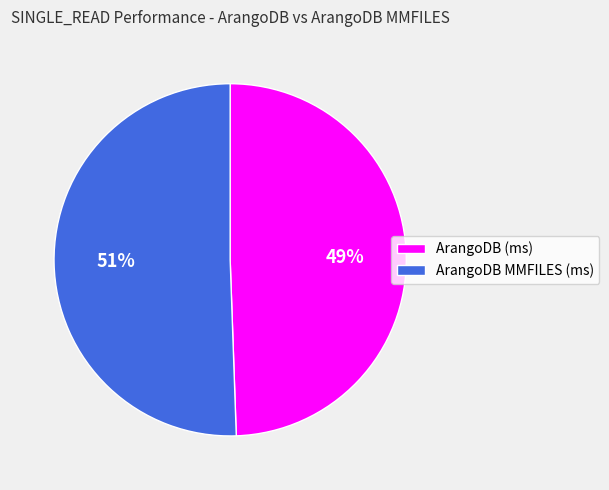

Is ArangoDB (ms) the majority of the pie?

No